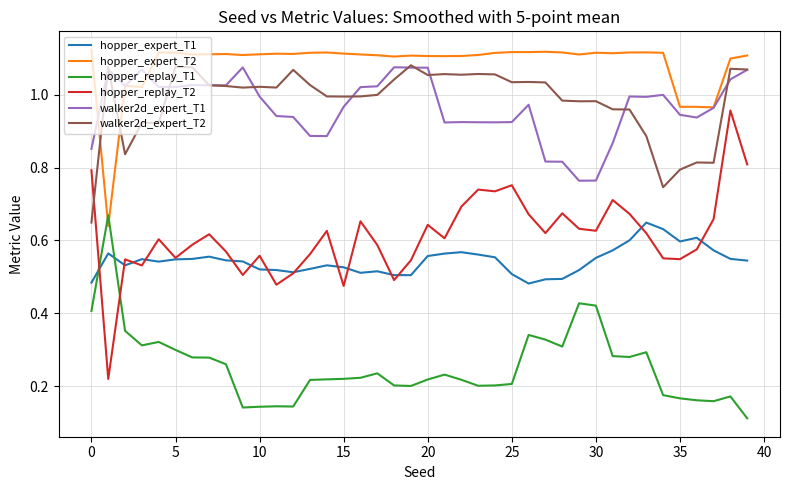

True or false: hopper_replay_T1 and walker2d_expert_T2 cross at least once.

False